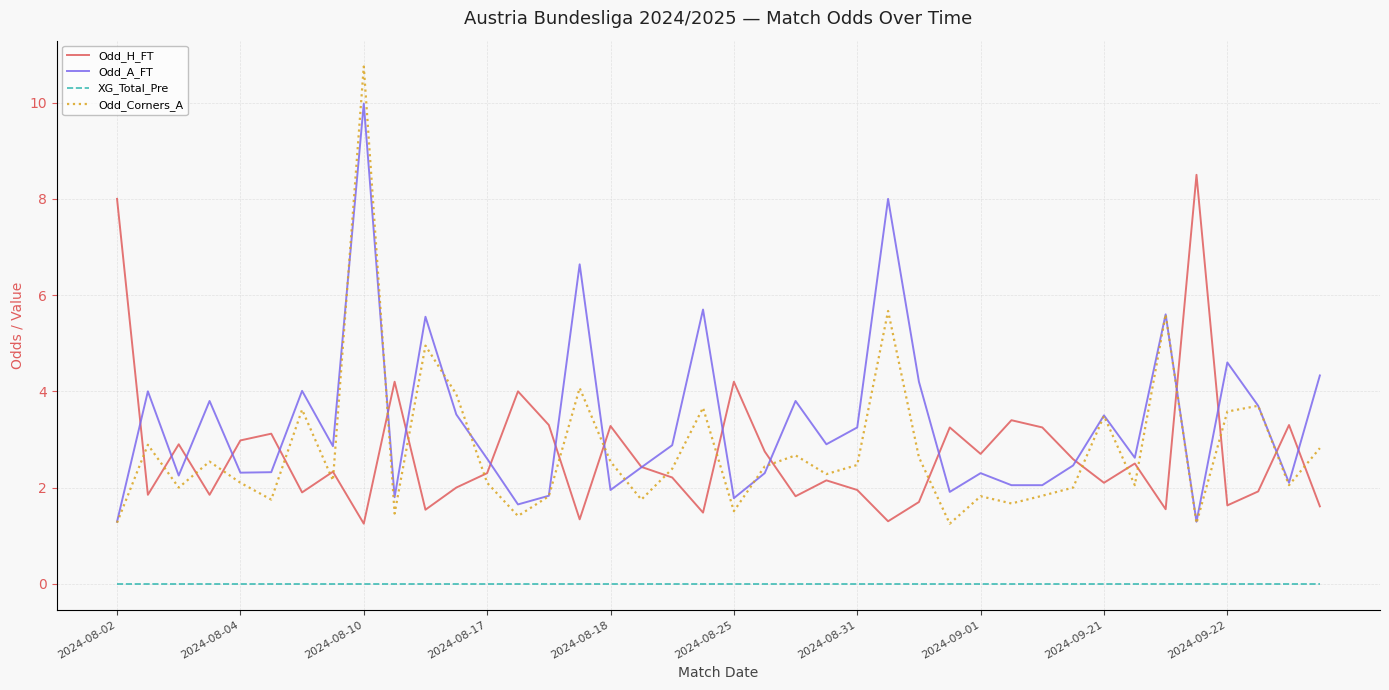

What is the highest value of the Odd_H_FT series?

8.5